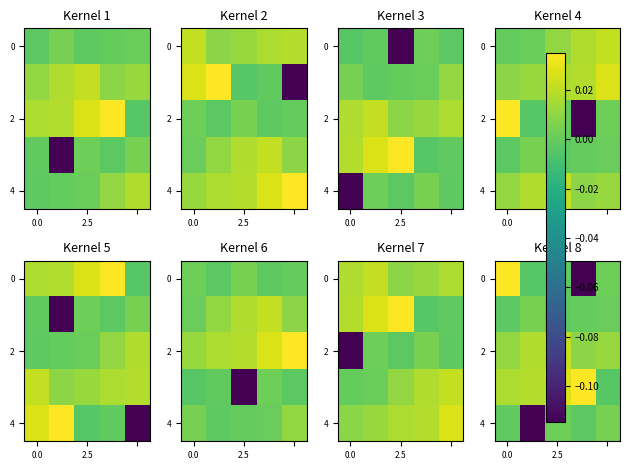

Is it true that 4 equals 0.0 at 2.5?

True